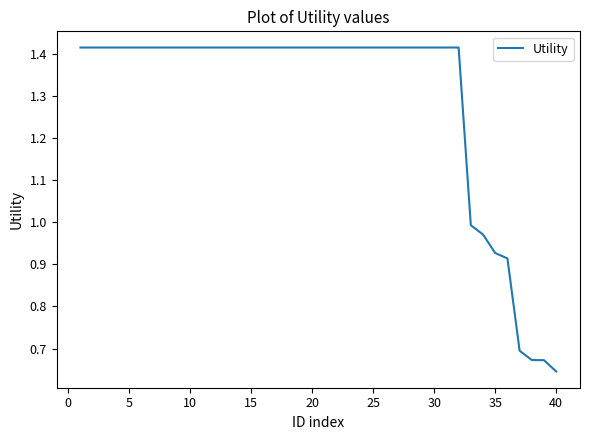

What is the difference between the maximum and minimum values?

0.8